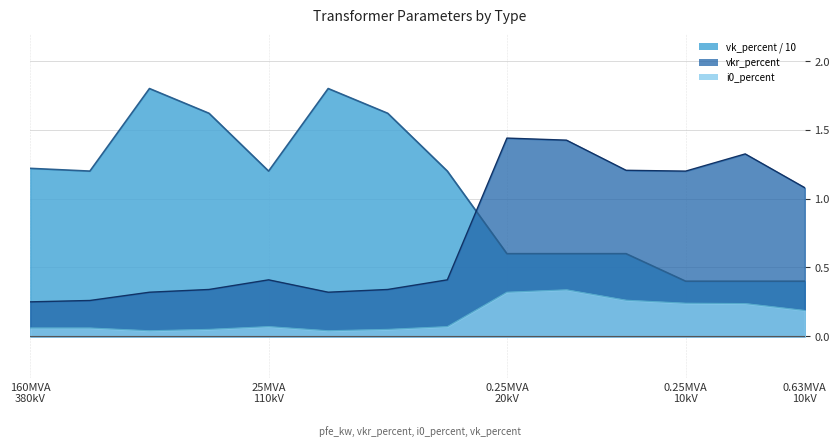

At how many categories does at least one series exceed 0?

14